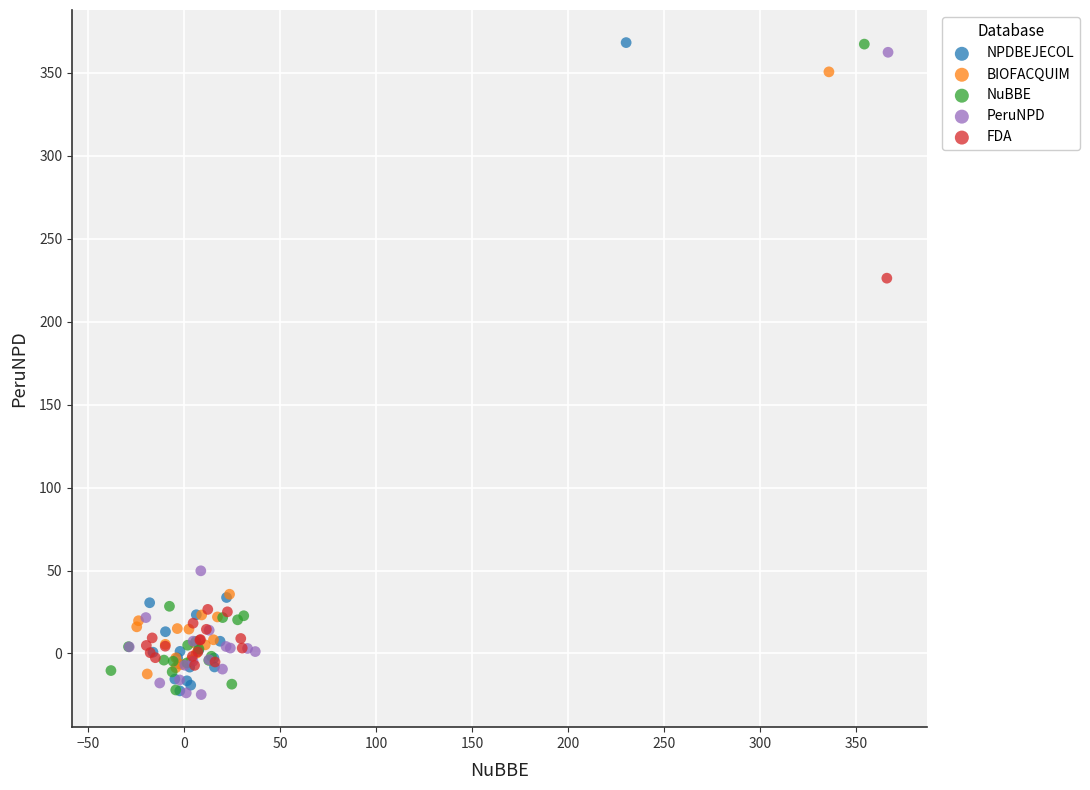

What are all the series names shown in the legend?

NPDBEJECOL, BIOFACQUIM, NuBBE, PeruNPD, FDA